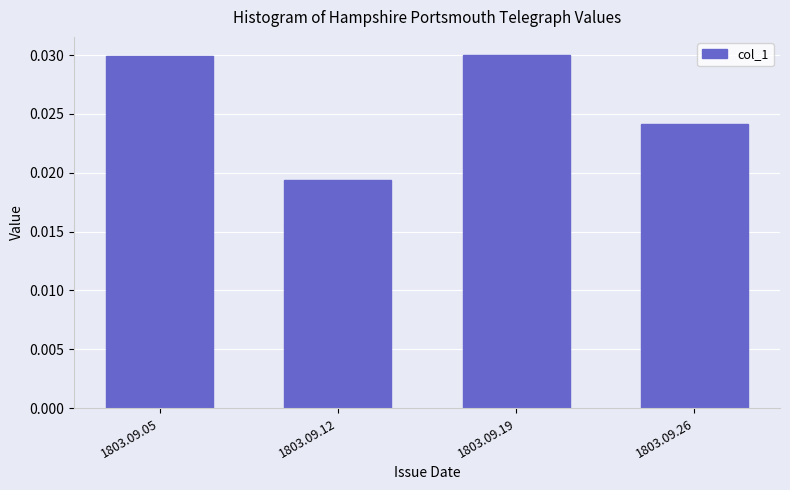

At which category does the chart reach its minimum across all series?

1803.09.12